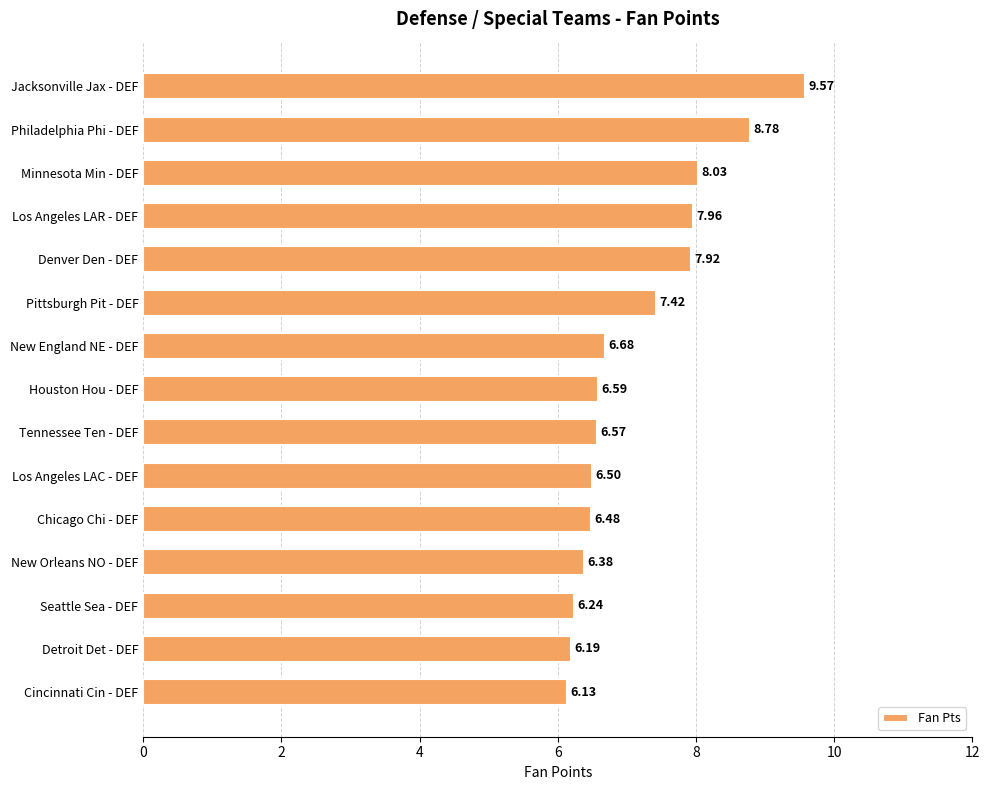

What is the label of the 8th bar from the bottom?

Houston Hou - DEF